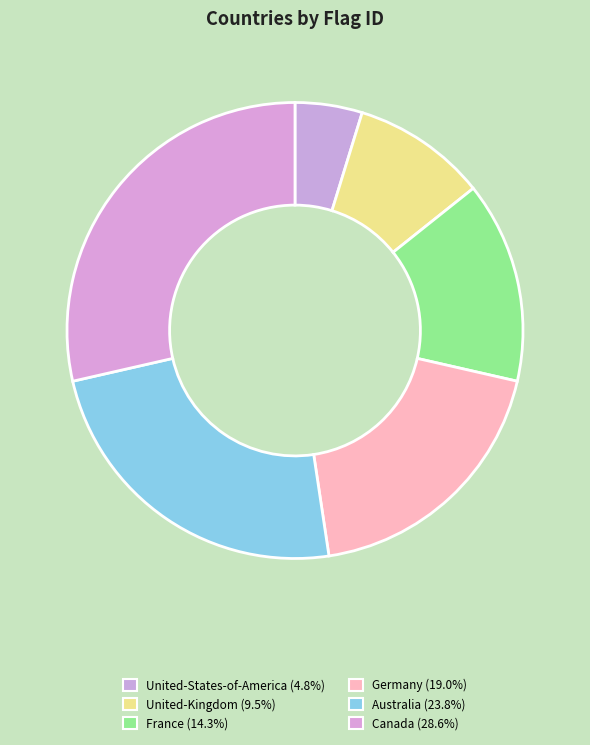

What percentage do United-Kingdom and Canada together represent?

38.1%